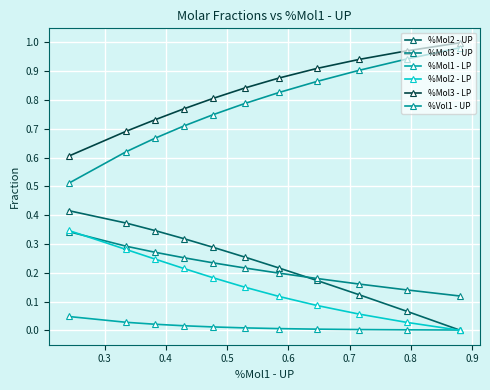

Count the number of data series in this chart.

6